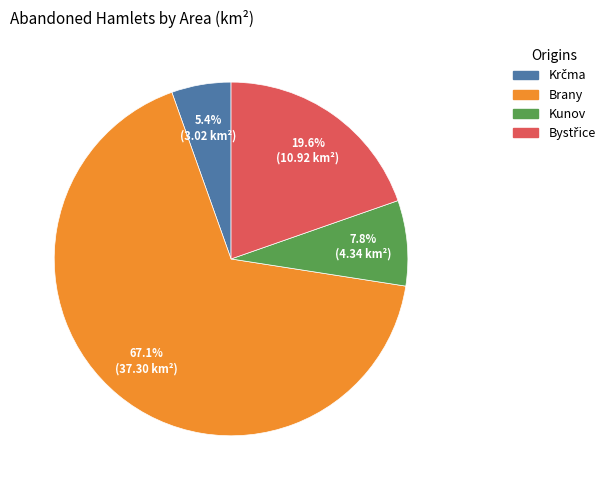

Do Kunov and Brany together represent more than half of the pie?

Yes